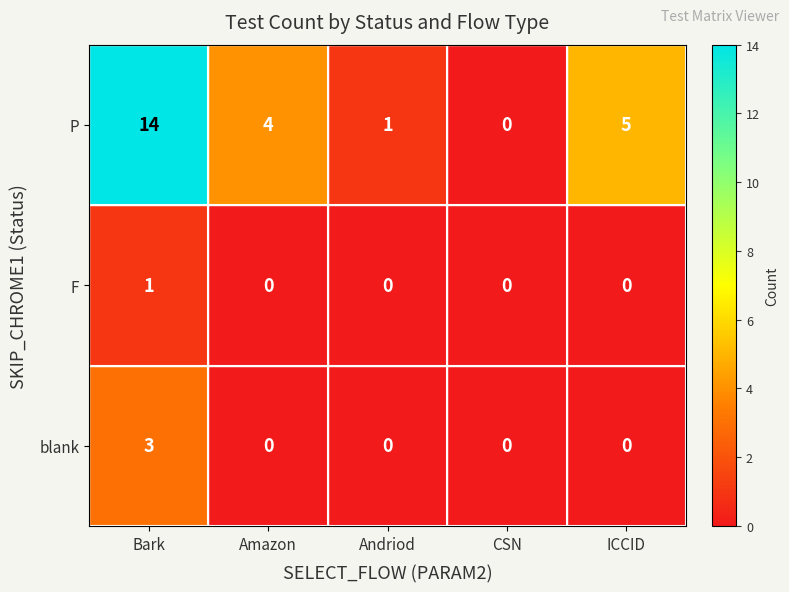

How many distinct data groups are displayed?

3